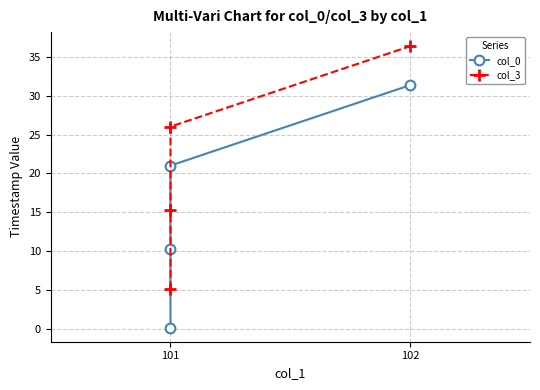

How many values in the col_3 series exceed 26?

2